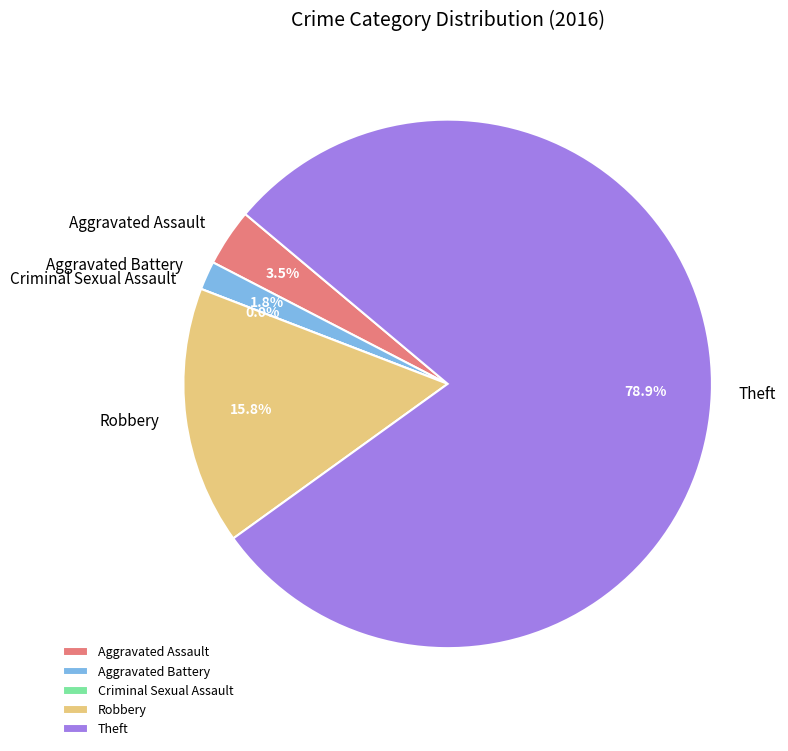

Count the number of slices in the pie.

5